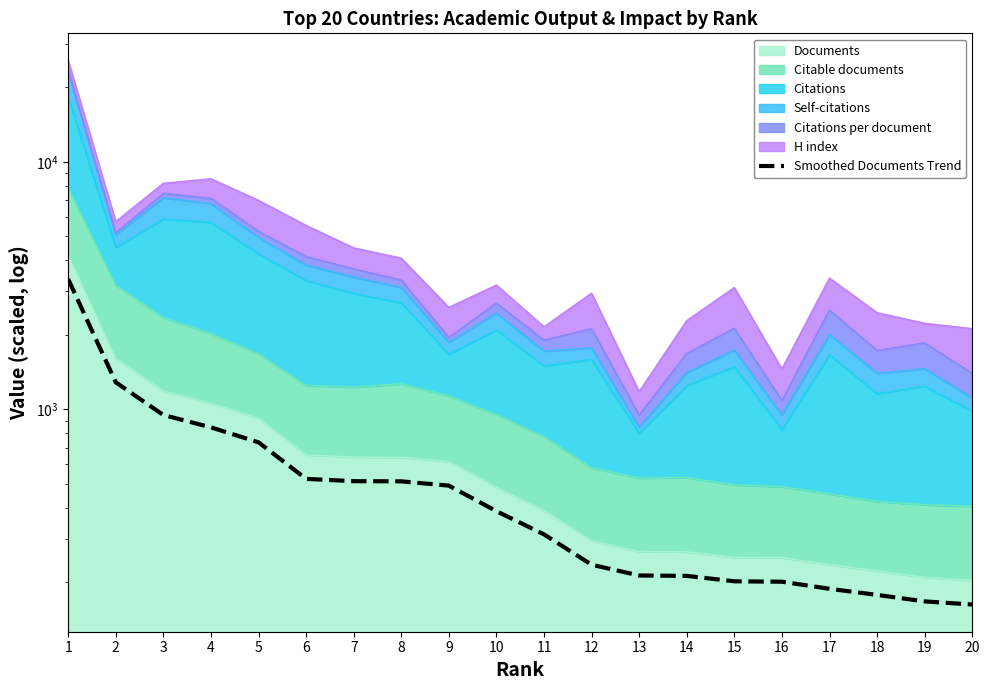

How many lines are shown in the chart?

1